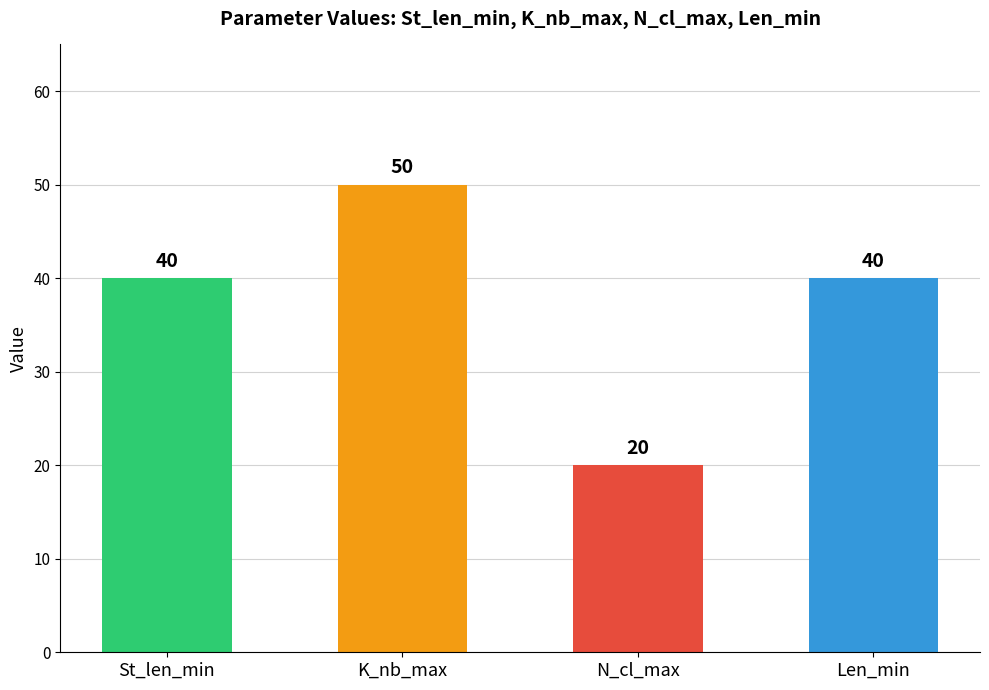

Reading left to right, what are all the values shown in this chart?

40	50	20	40